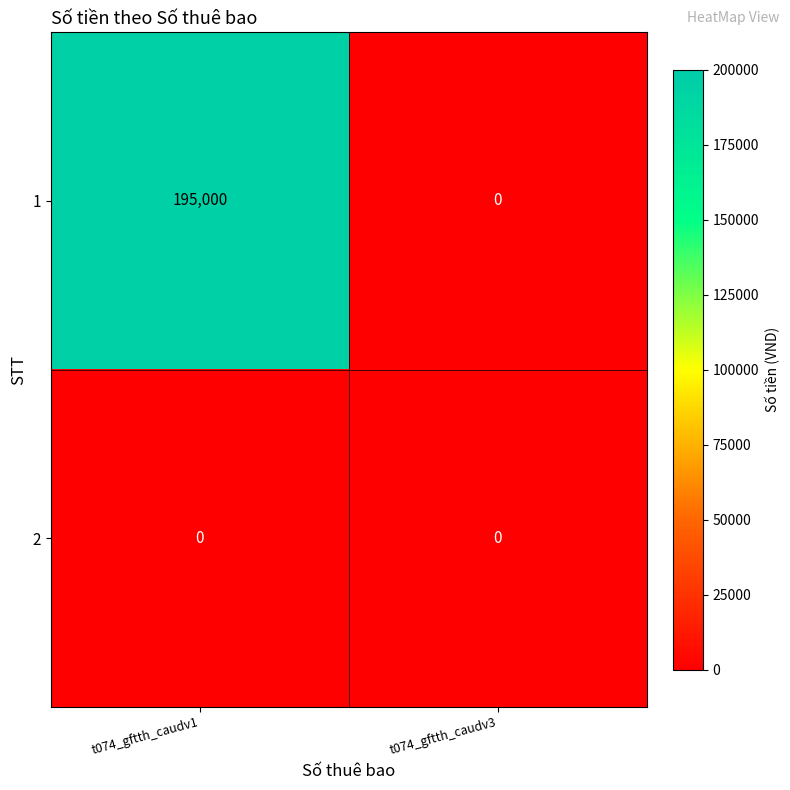

The value of 1 at t074_gftth_caudv3 is 0. True or false?

True